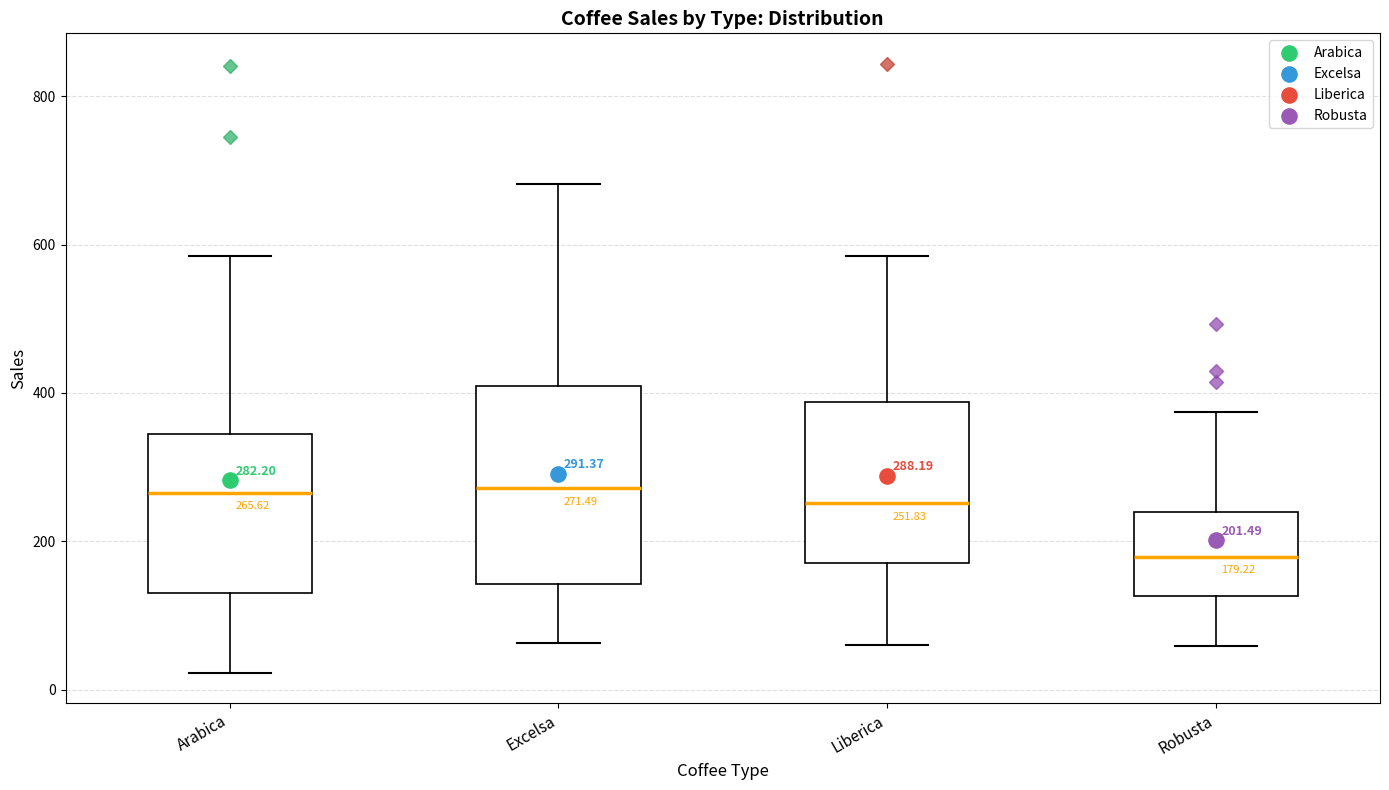

Comparing the boxes themselves (not the whiskers), which one is the tallest?

Excelsa